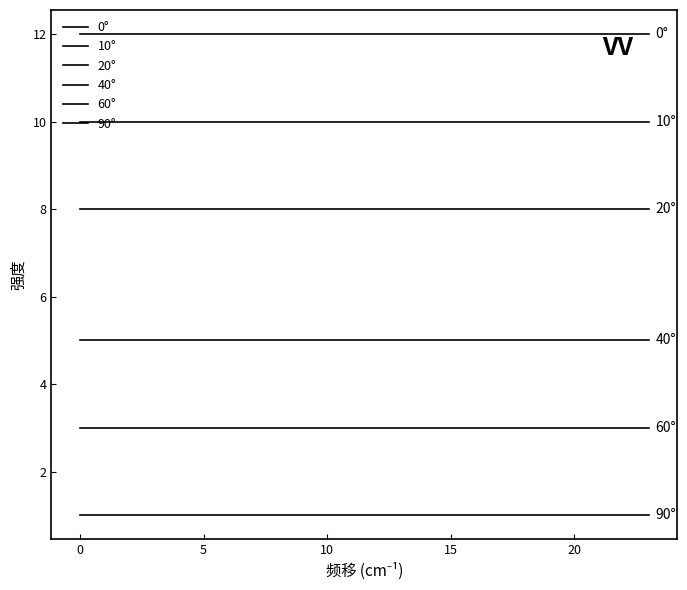

How many lines are shown in the chart?

6